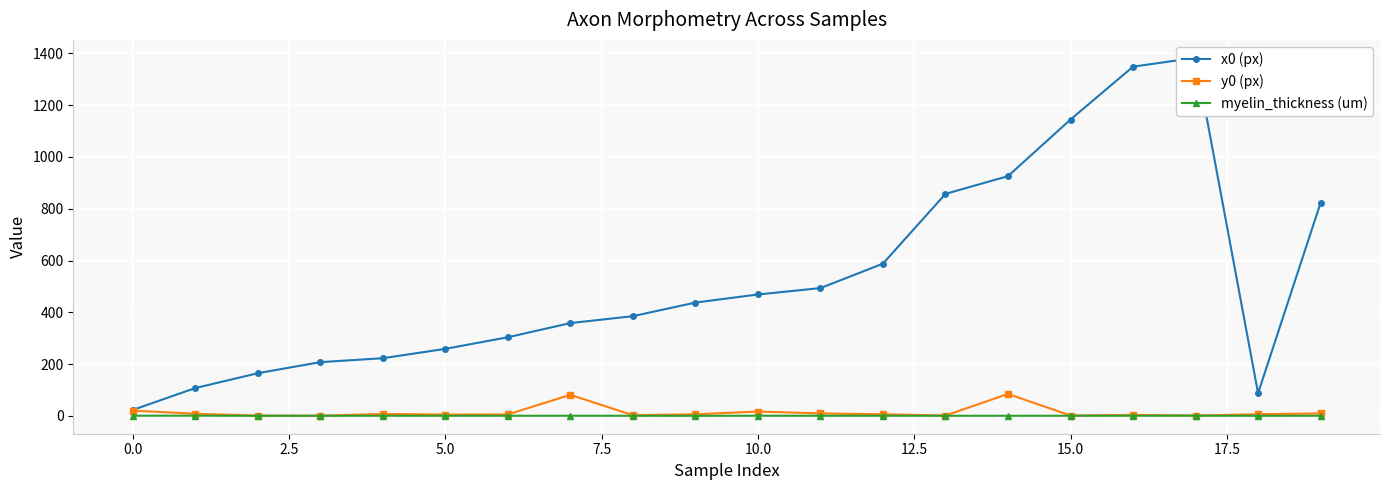

What is the greatest value displayed?

1382.6